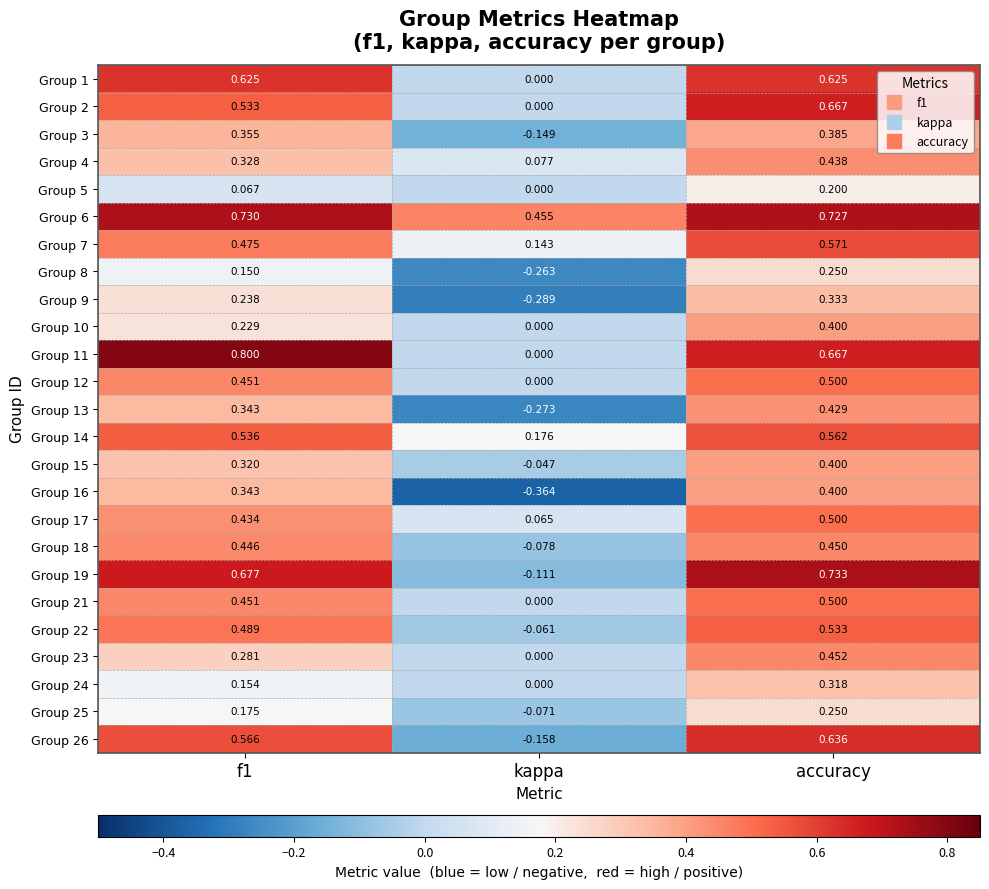

Is the value of Group 22 at kappa greater than the value of Group 2 at f1?

No